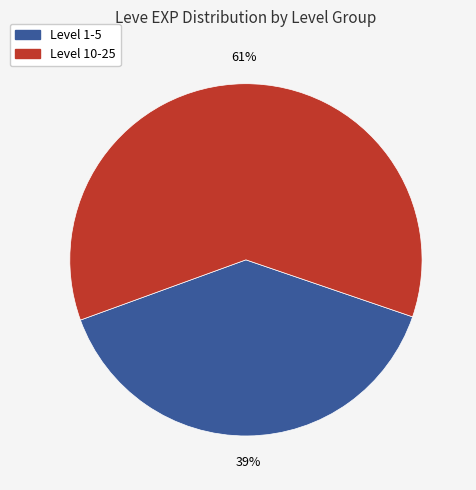

How many slices are in this pie chart?

2